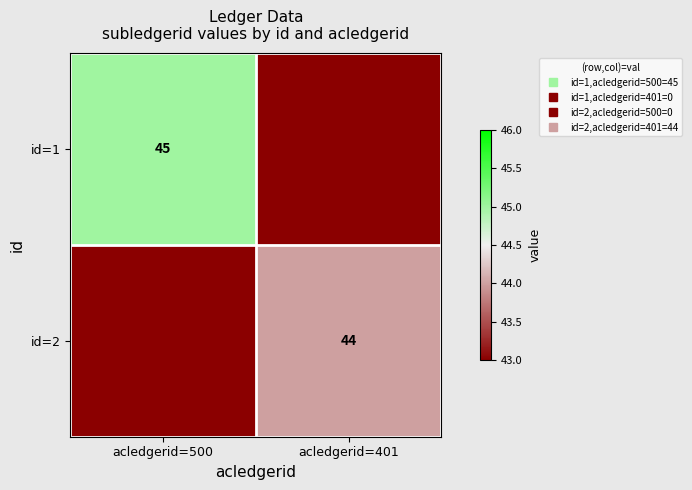

What is the average value of the id=2 series?

22